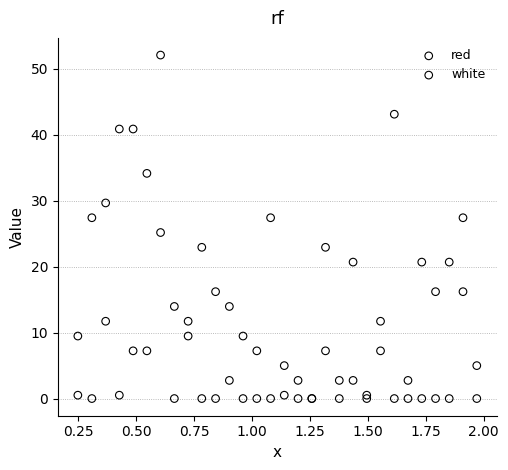

Which series has the largest Y range (max minus min)?

red